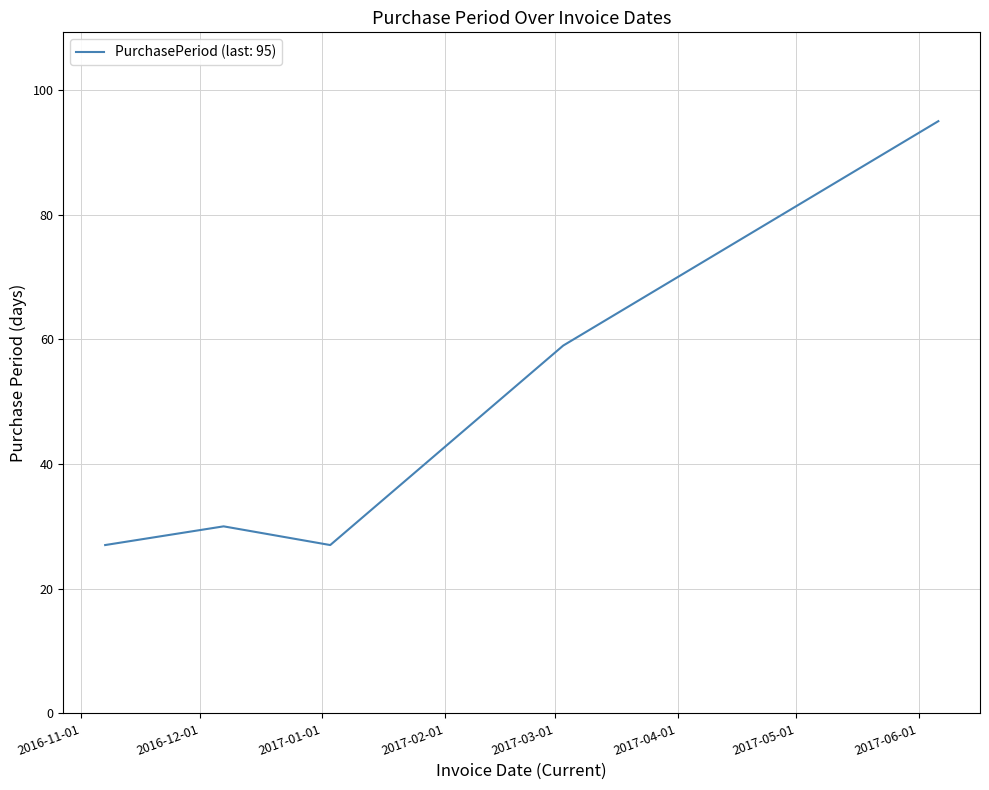

What is the smallest value displayed?

27